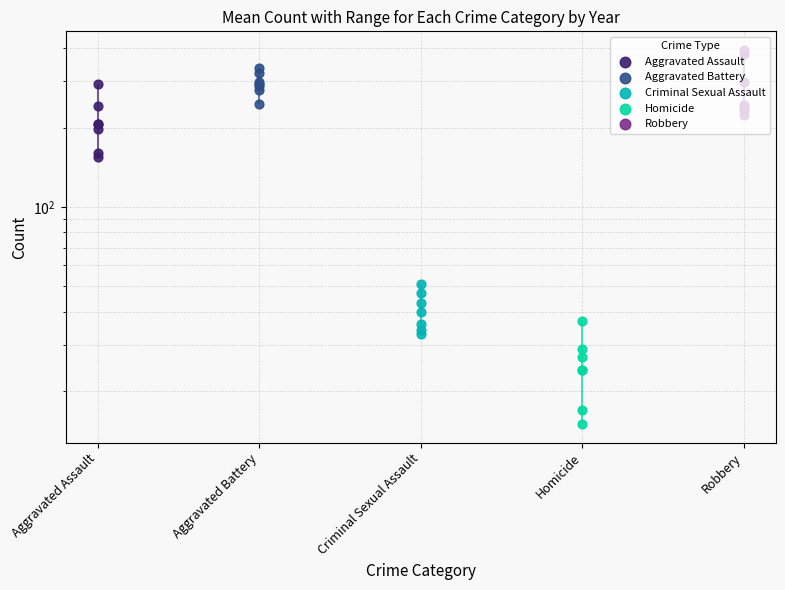

What are all the series names shown in the legend?

Aggravated Assault, Aggravated Battery, Criminal Sexual Assault, Homicide, Robbery